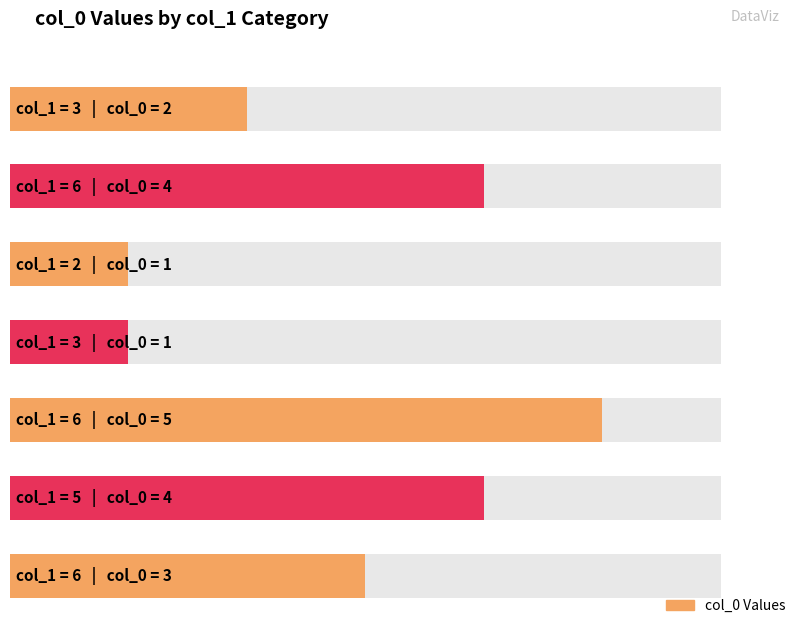

What is the average value?

3